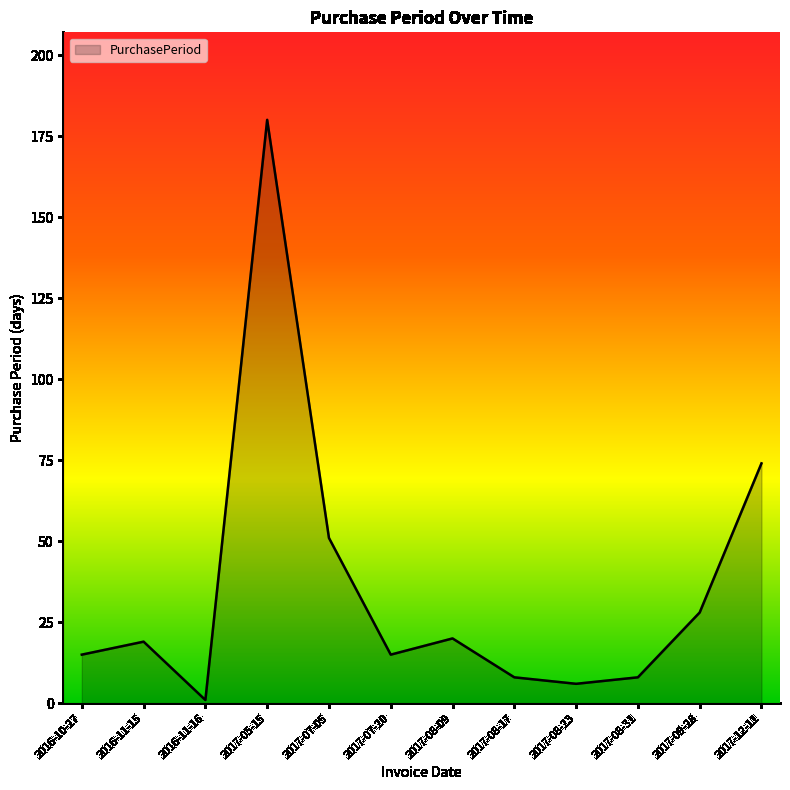

At which label is the value closest to 90?

2017-12-11